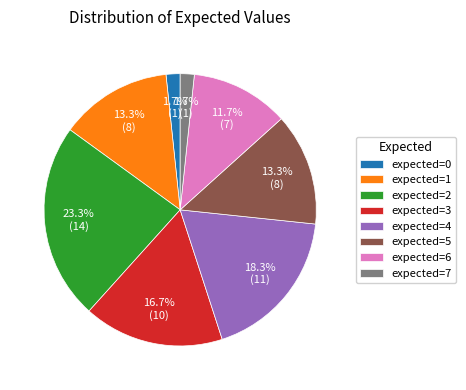

How many segments does this pie chart have?

8